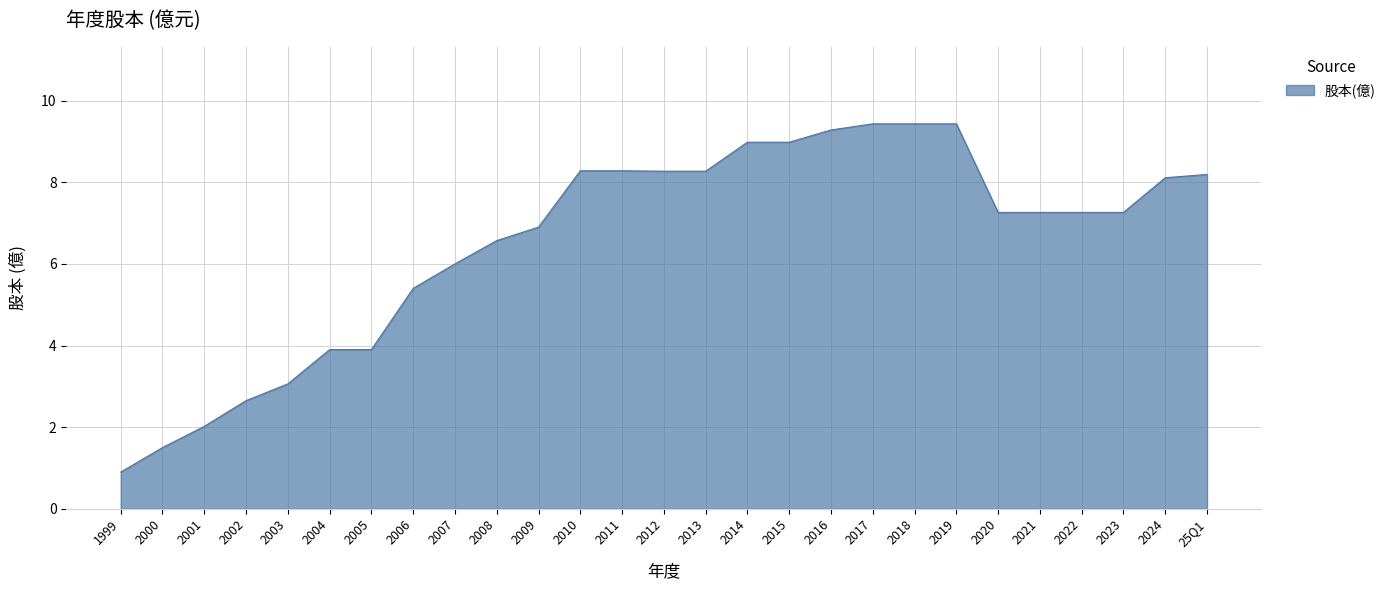

Where is the data nearest to the value 5?

2006